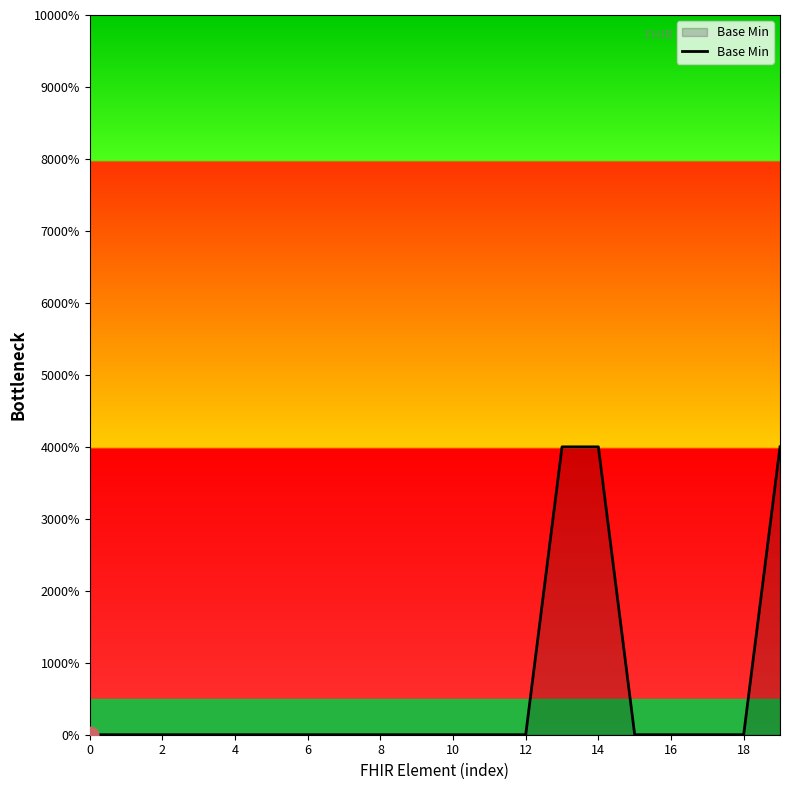

Does the chart display data point markers on the line(s)?

No